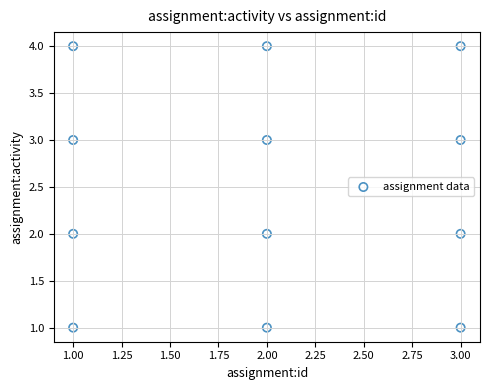

What is the range of Y values (max minus min)?

3